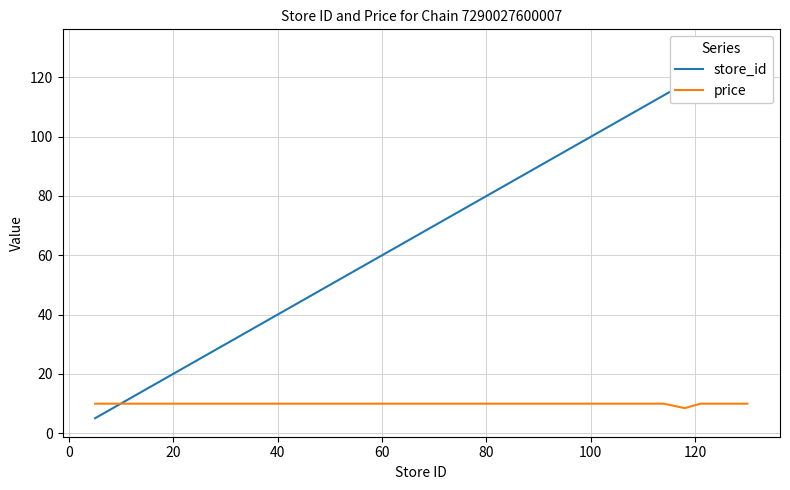

How many lines are shown in the chart?

2